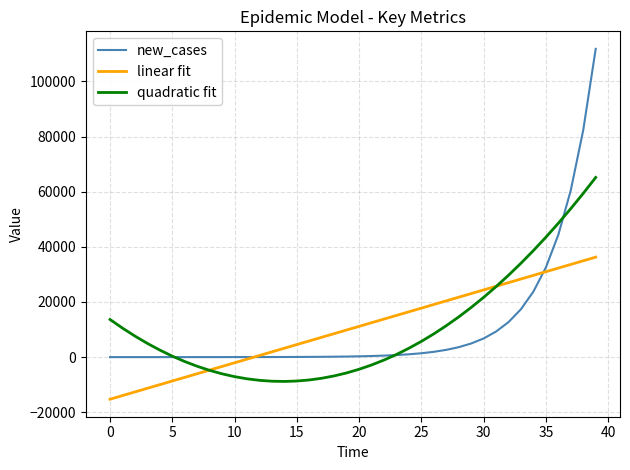

What is the maximum value for new_cases?

111797.3